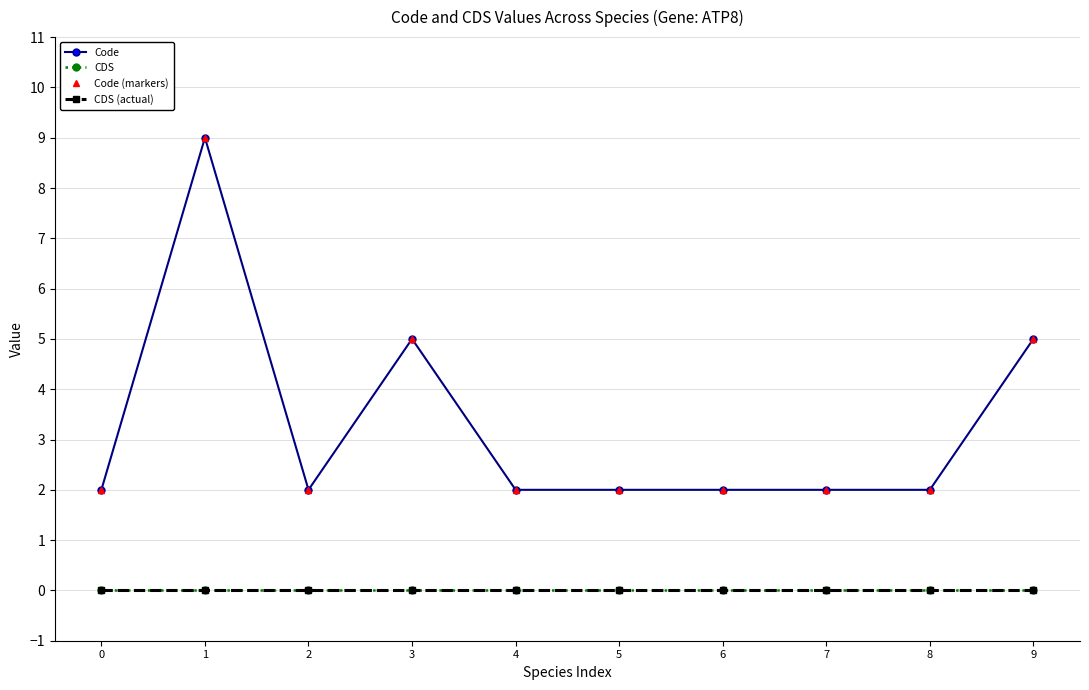

What are all the series names shown in the legend?

Code, CDS, Code (markers), CDS (actual)